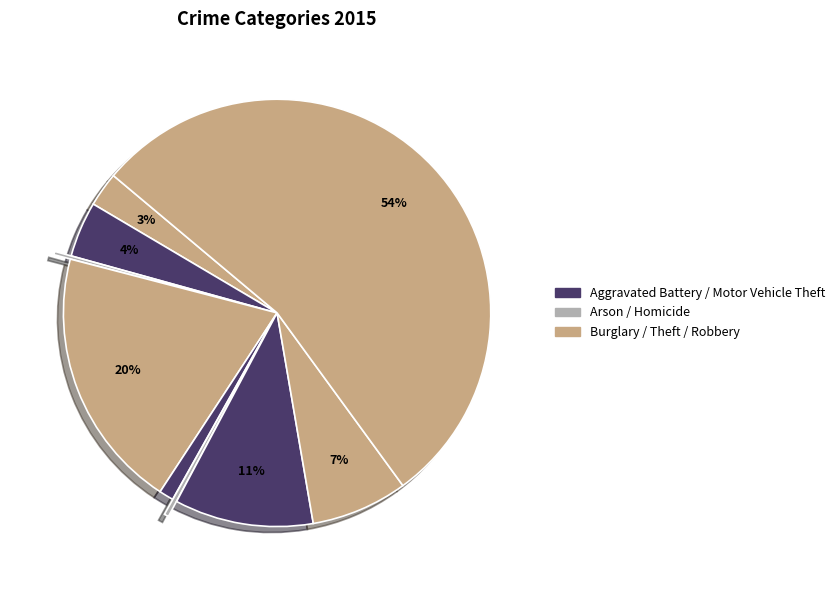

To the nearest percent, what is the difference between the largest and smallest slice percentages?

54%